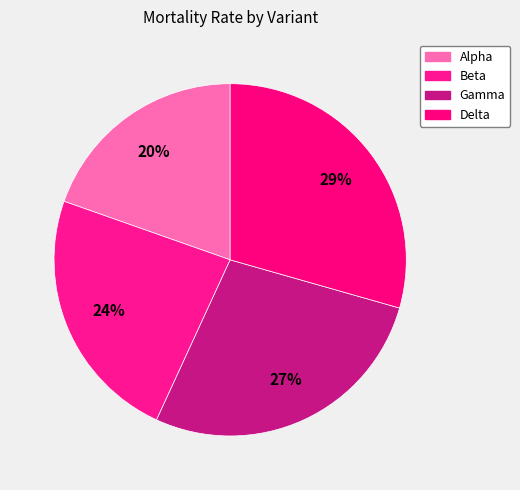

Does Beta represent more than half of the total?

No